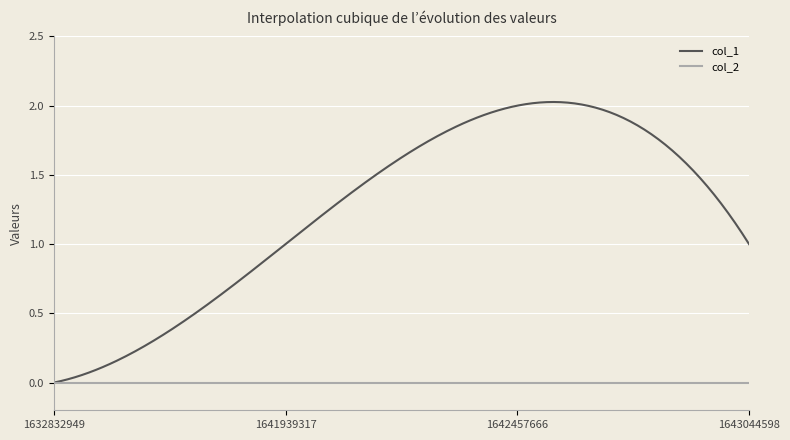

Which series has the largest total across all categories?

col_1